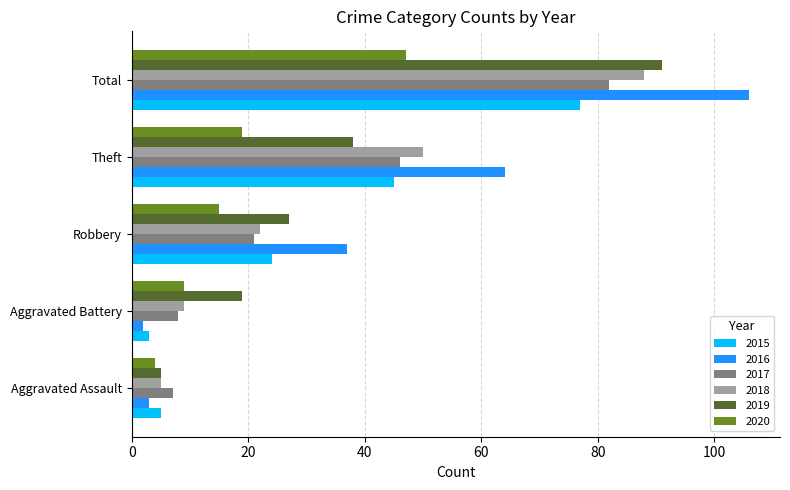

True or false: 2019 has a value of 38 at Theft.

True